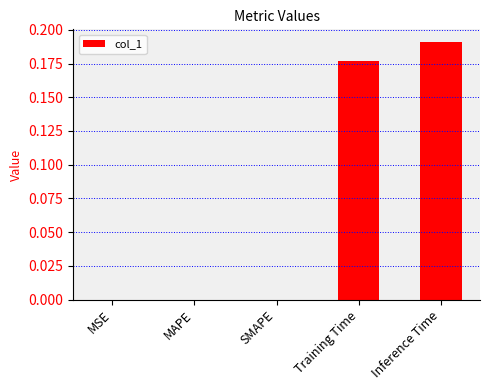

What is the sum of all values?

0.4